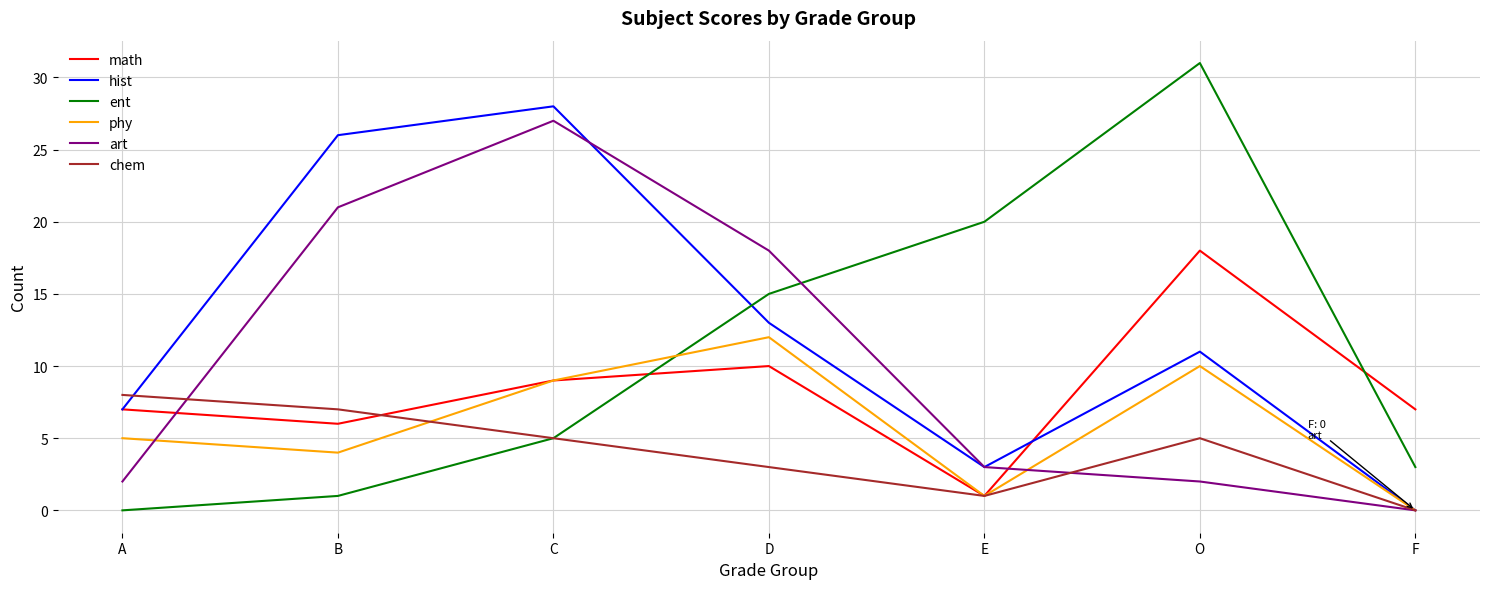

Does the chart have visible grid lines?

Yes